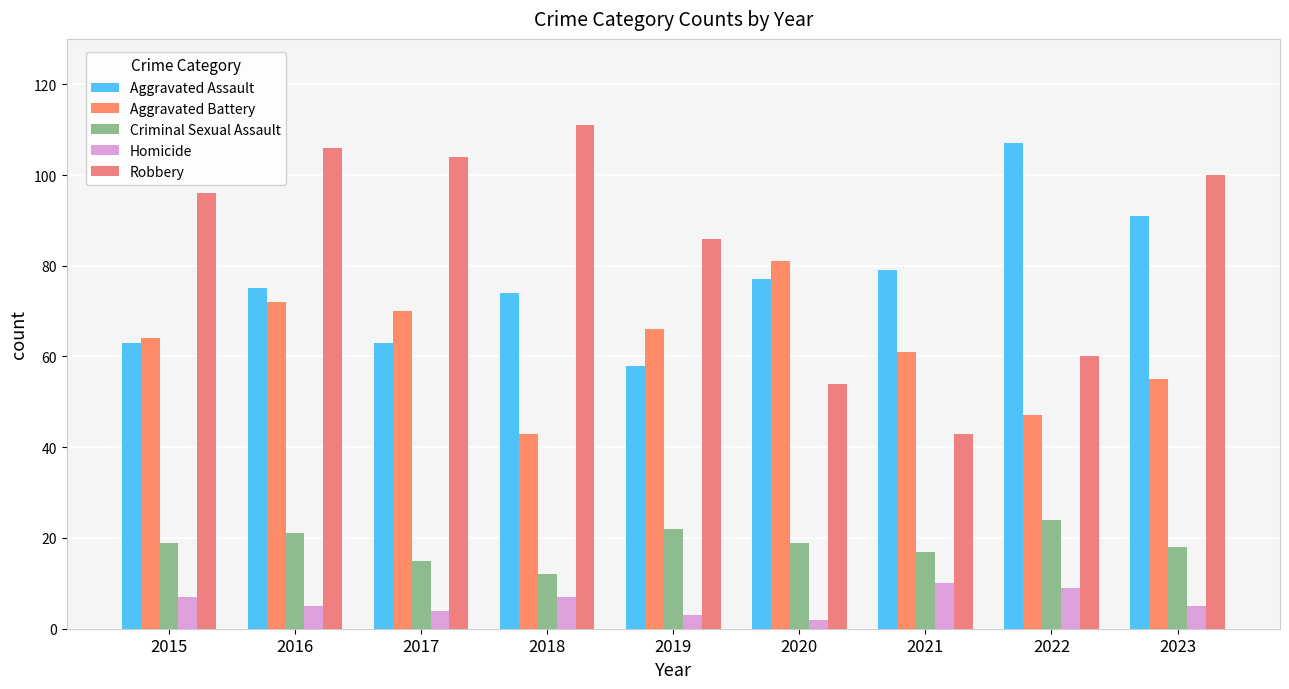

Which series has the widest spread of values?

Robbery